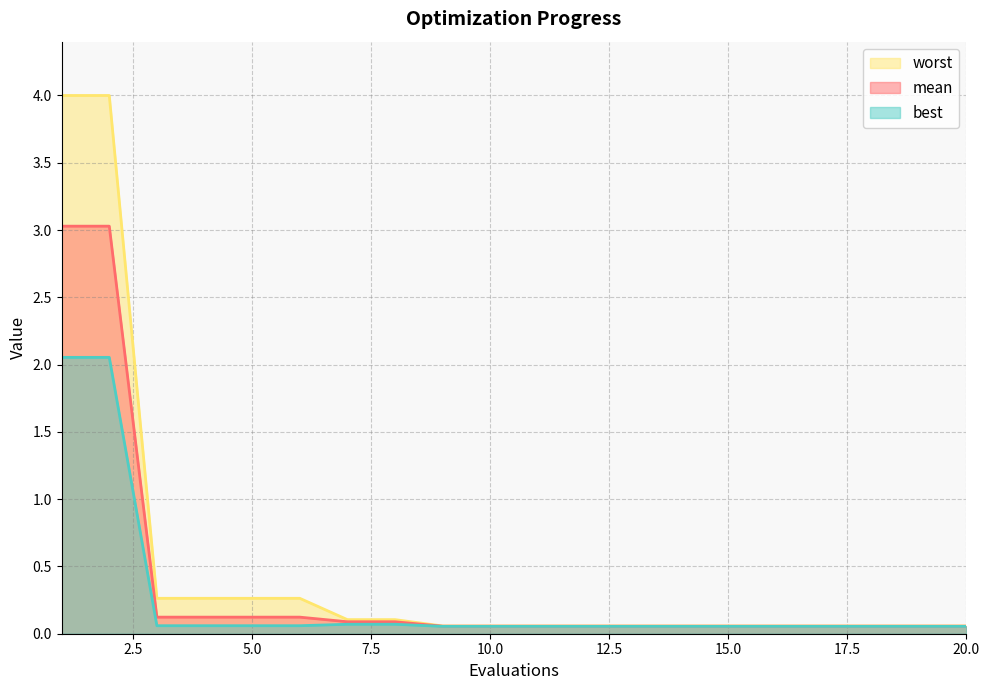

Which category has the lowest value across all series?

9